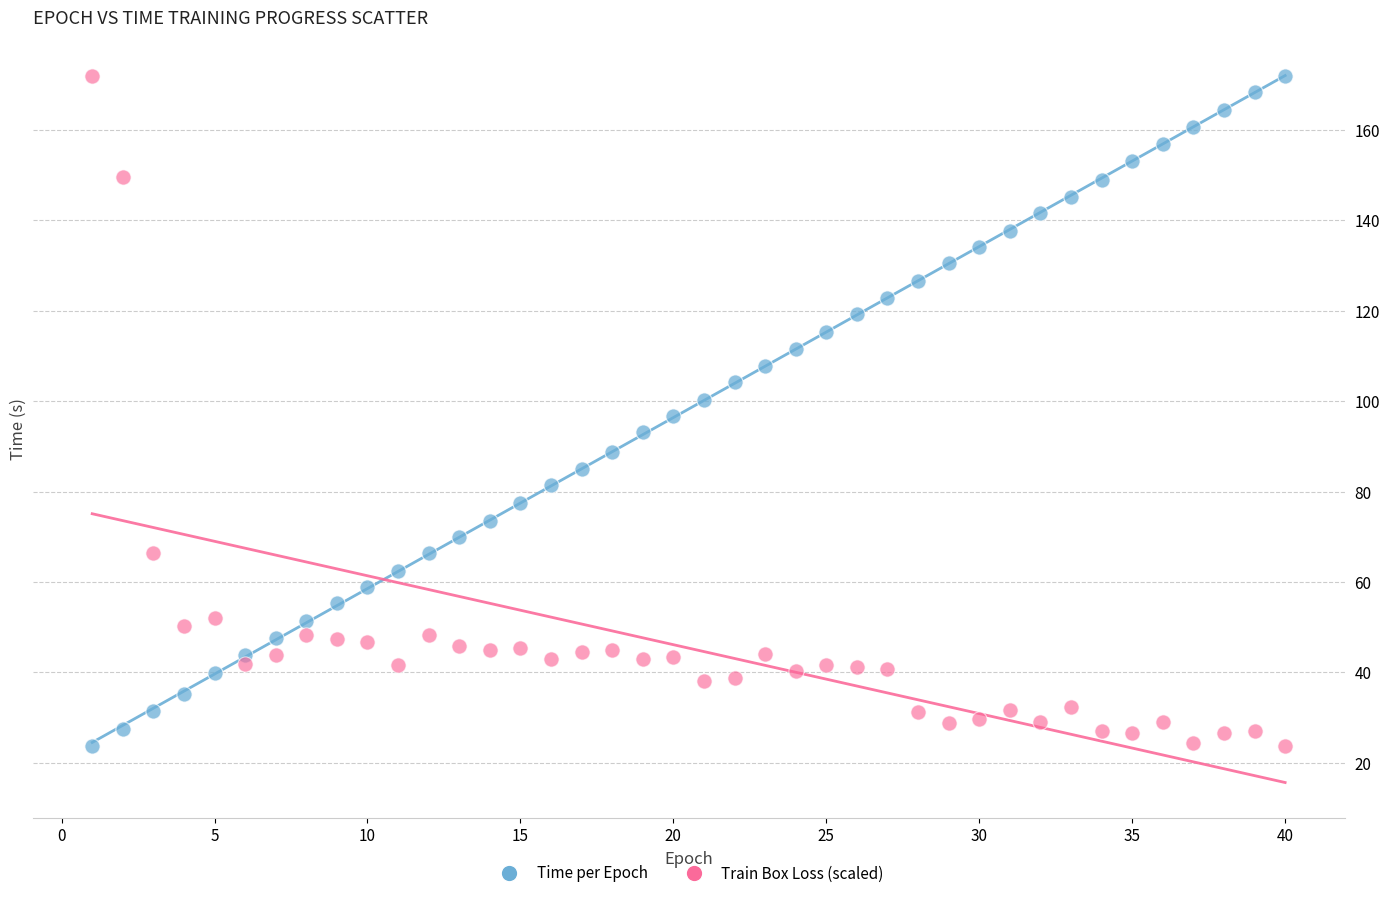

What is the X range (max minus min) for the scatter plot?

39.0